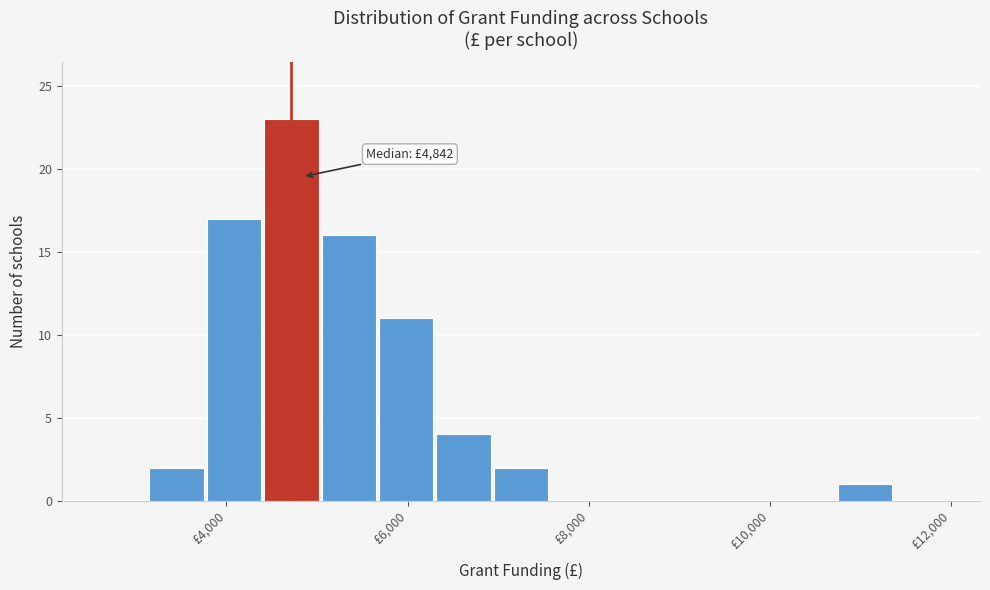

Read against the x-axis, roughly where is the centre of the tallest bar?

4800